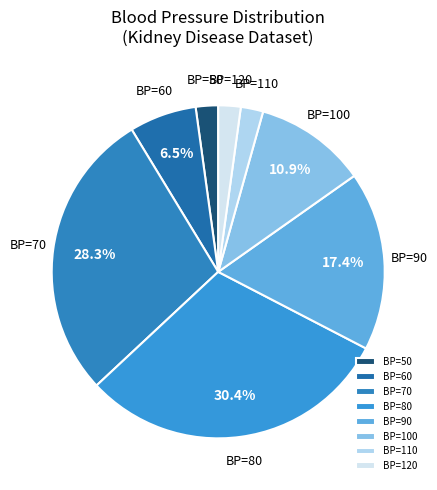

Between BP=80 and BP=100, which is larger?

BP=80